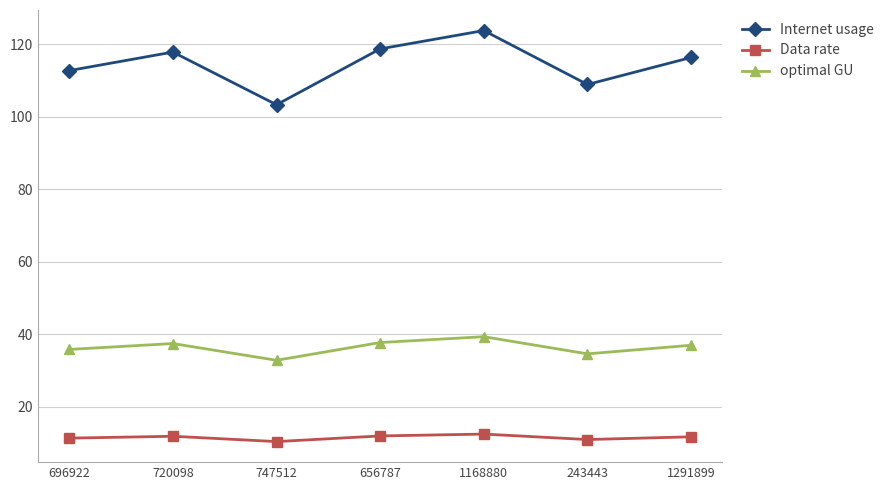

Which series has the largest range (max minus min)?

Internet usage